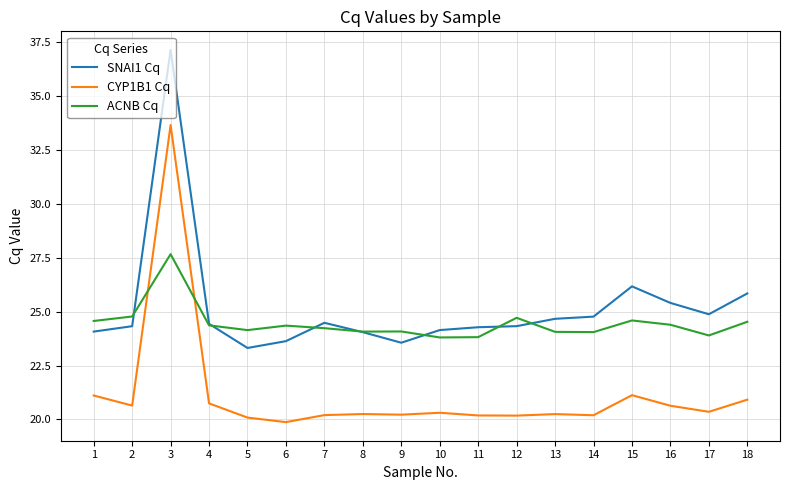

List the series in order of their peak value, lowest first.

ACNB Cq, CYP1B1 Cq, SNAI1 Cq